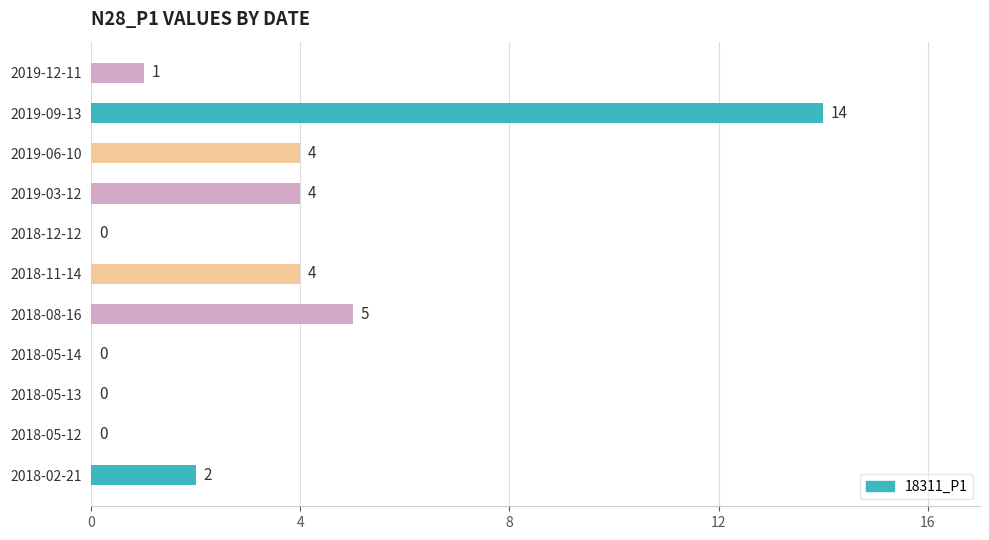

What is the approximate value at 2019-03-12, to the nearest 5?

5